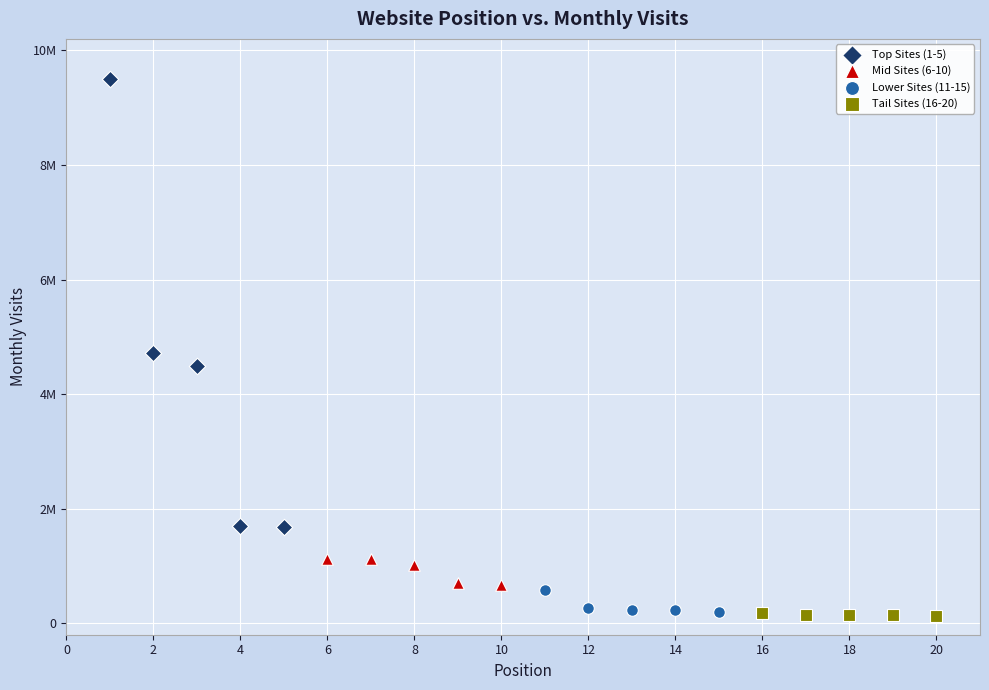

What are all the series names shown in the legend?

Top Sites (1-5), Mid Sites (6-10), Lower Sites (11-15), Tail Sites (16-20)